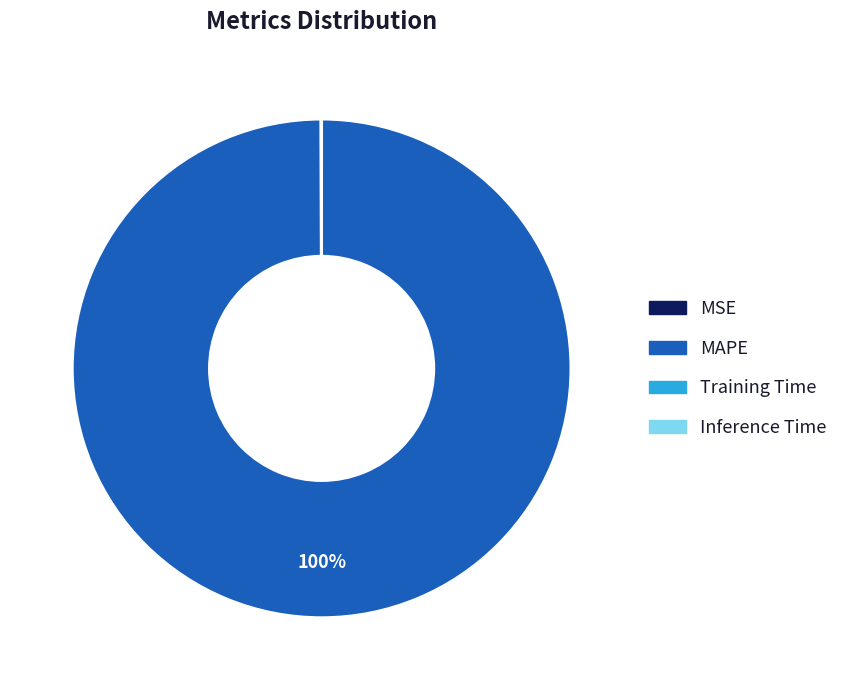

To the nearest percent, what is the average slice percentage?

25%